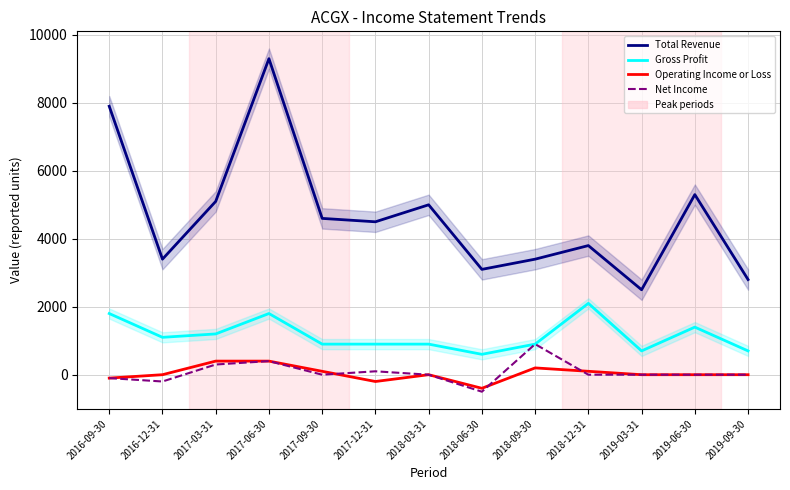

True or false: Operating Income or Loss and Total Revenue cross at least once.

False